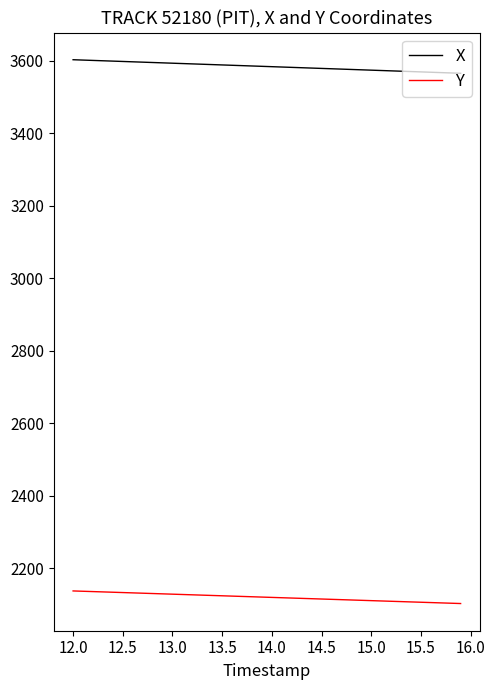

Which series has the largest total across all categories?

X